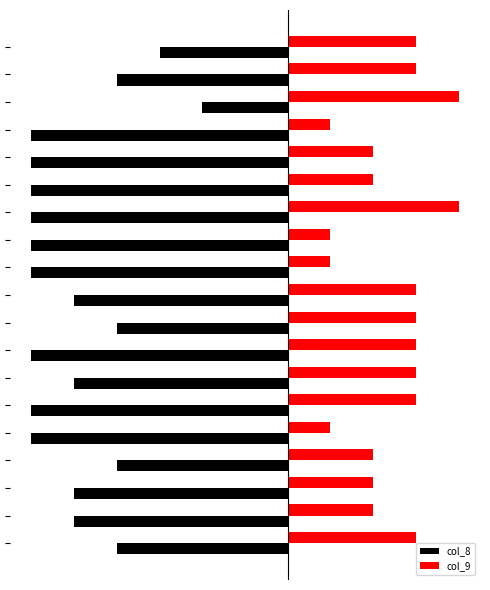

How many col_8 values are between -6 and -4?

17